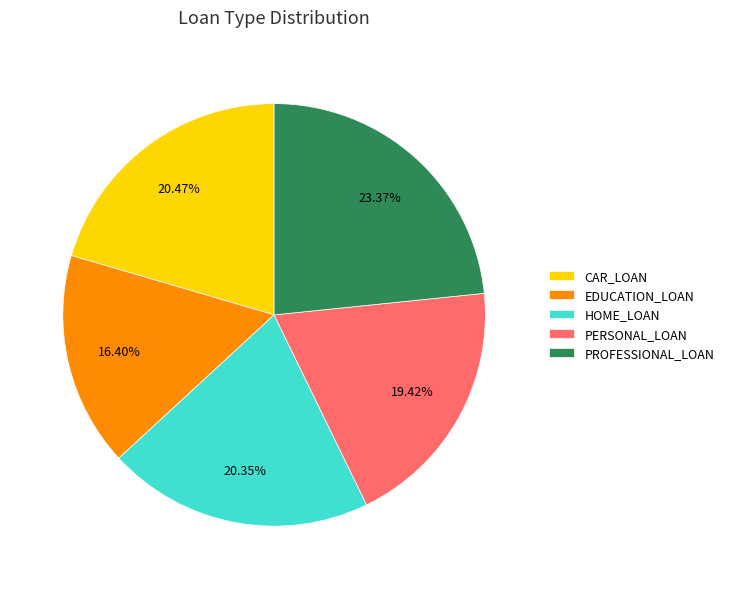

Is there any slice that represents more than half of the pie?

No